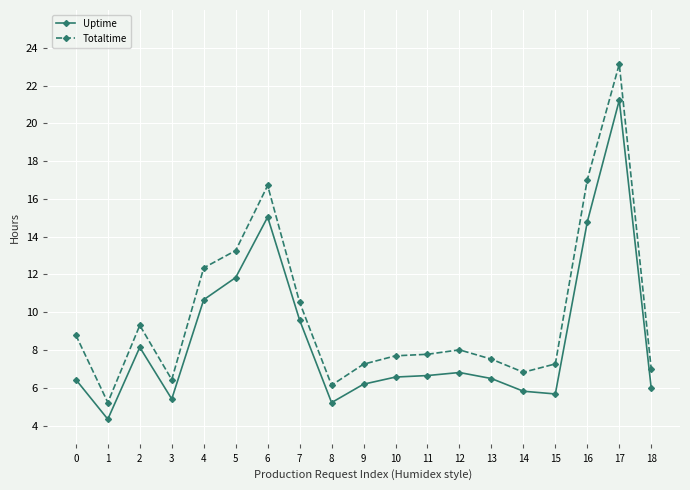

What is the difference between the highest and lowest values at 17?

1.9